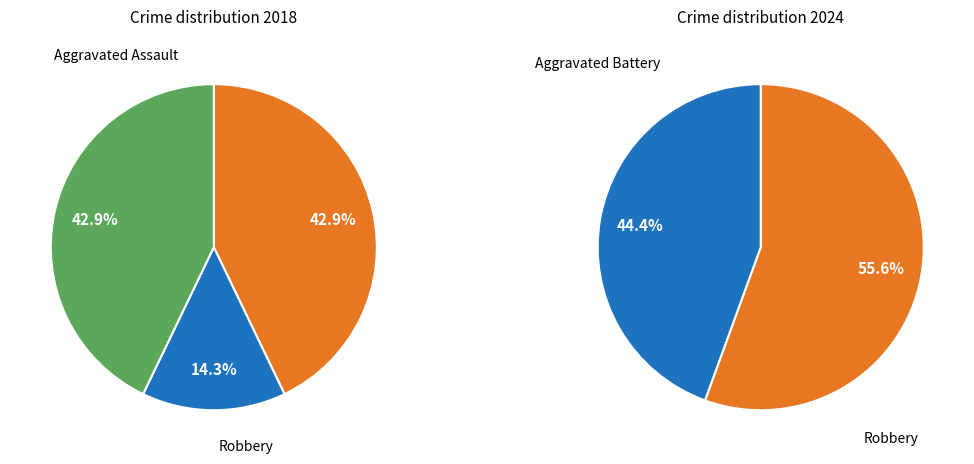

How many segments does this pie chart have?

2